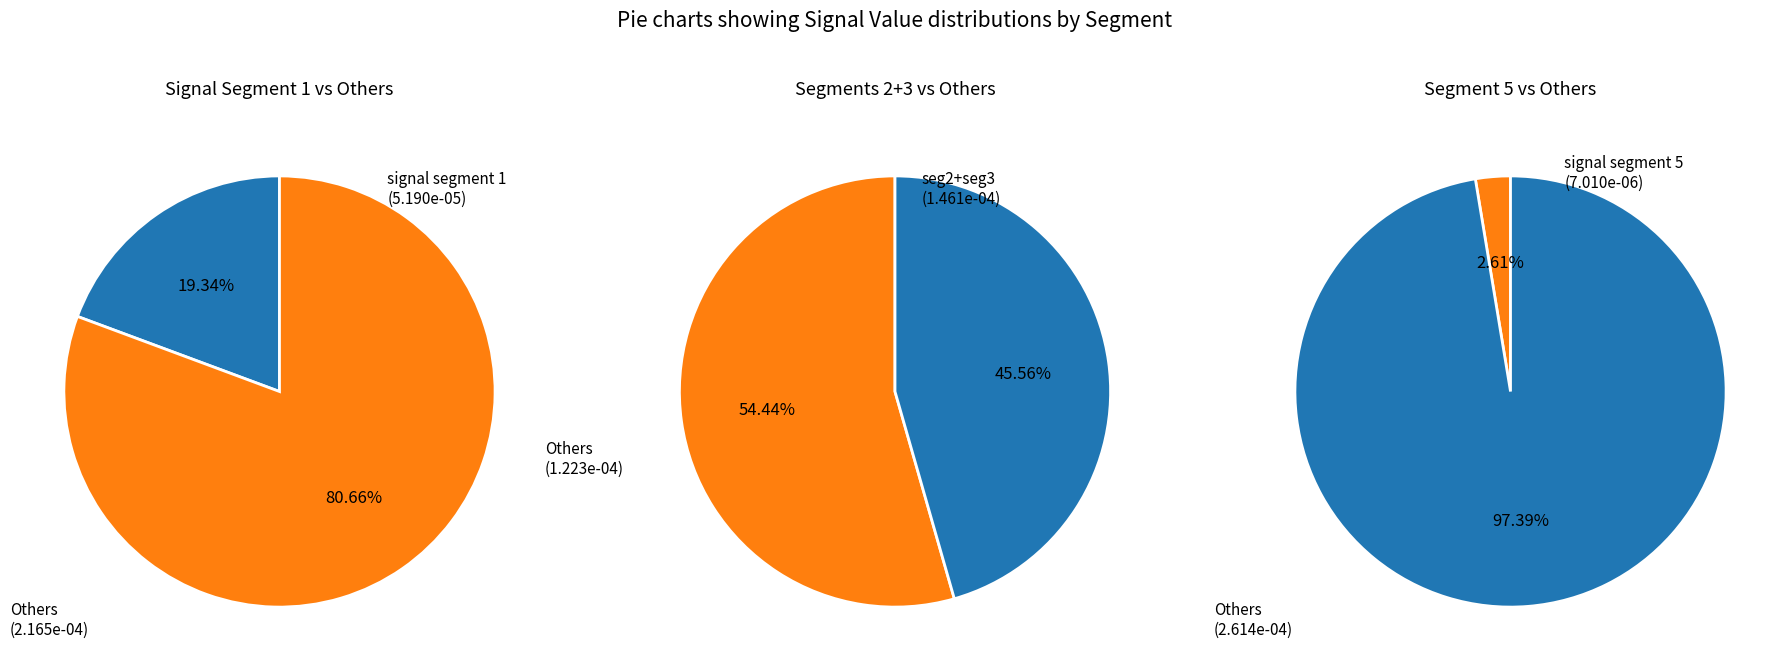

Is the sum of signal segment 1 and signal segment 2 greater than half?

Yes